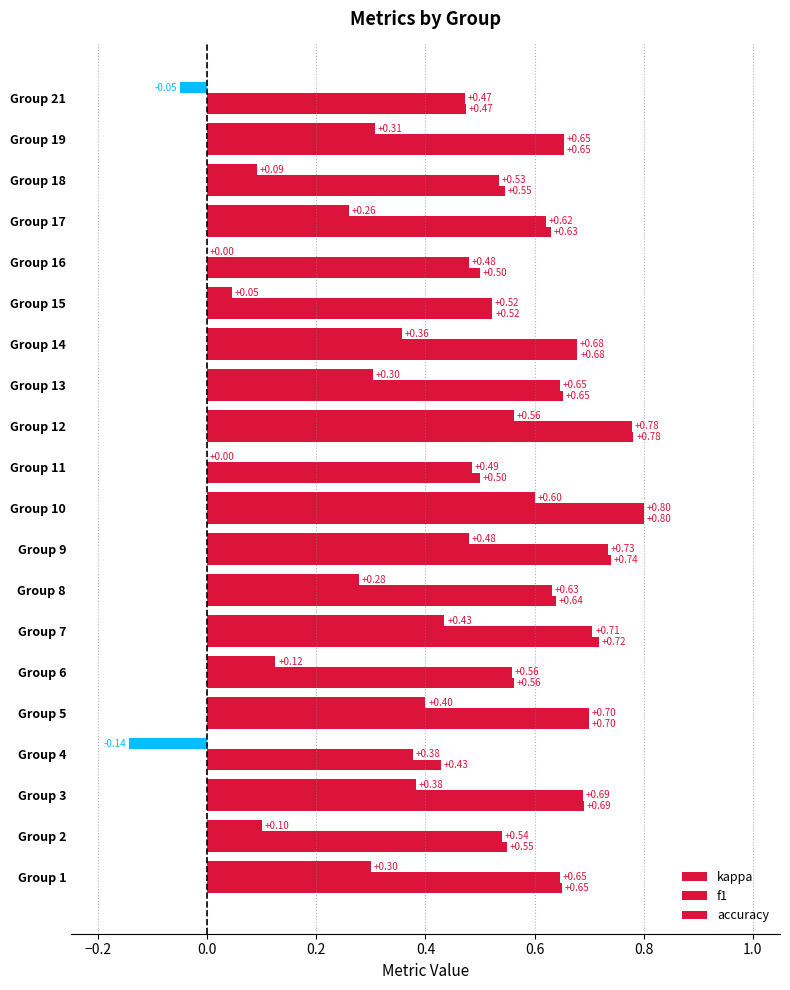

Which series has the widest spread of values?

kappa